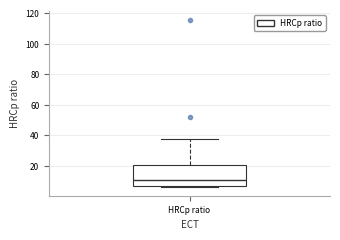

Where is the lower edge of the box for HRCp ratio on the y-axis? The values are not printed on the chart, so give them approximately, as read against the axis.

8